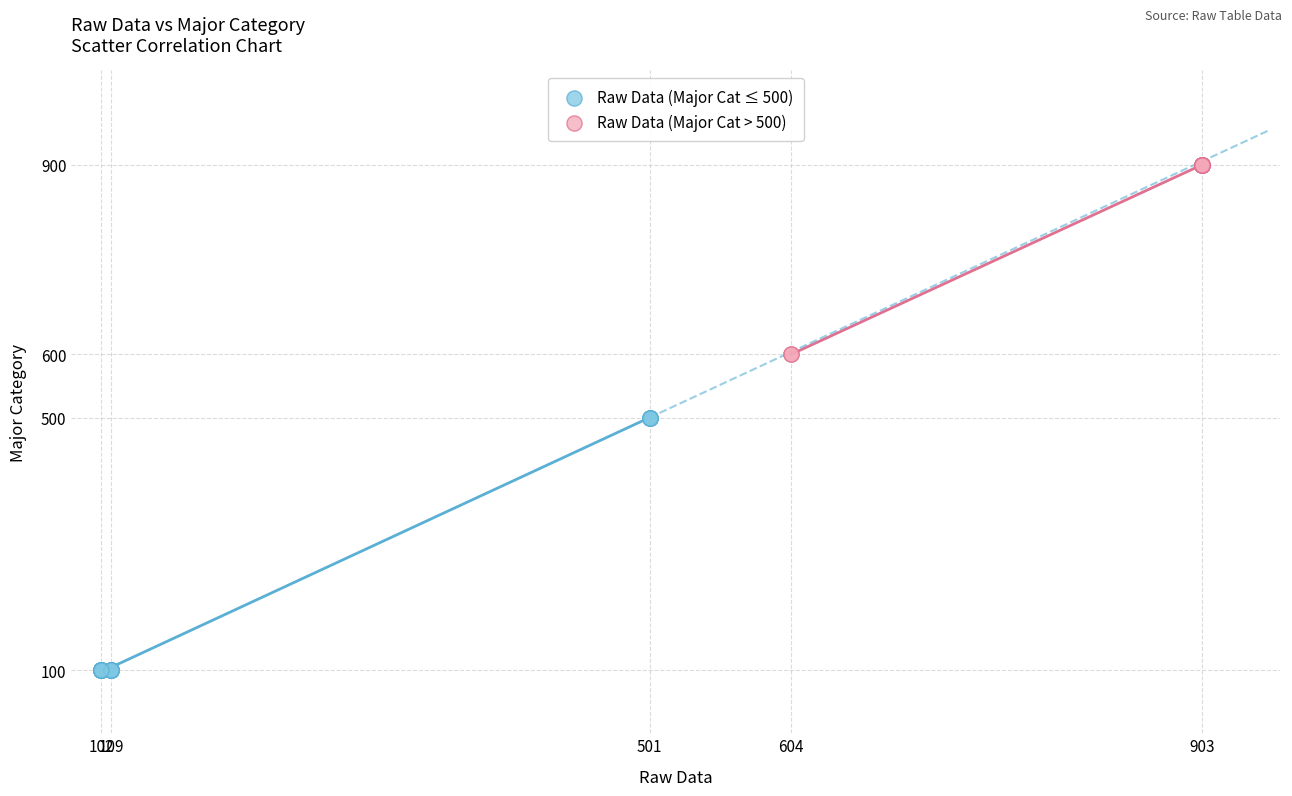

What are all the series names shown in the legend?

Raw Data (Major Cat ≤ 500), Raw Data (Major Cat > 500)